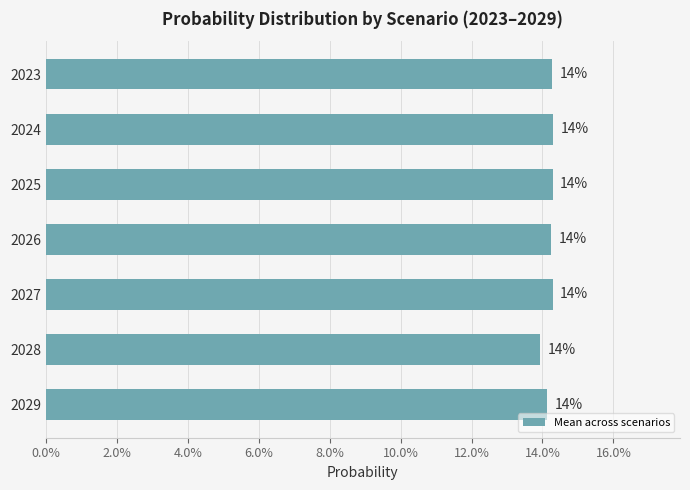

Are the bars horizontal?

Yes